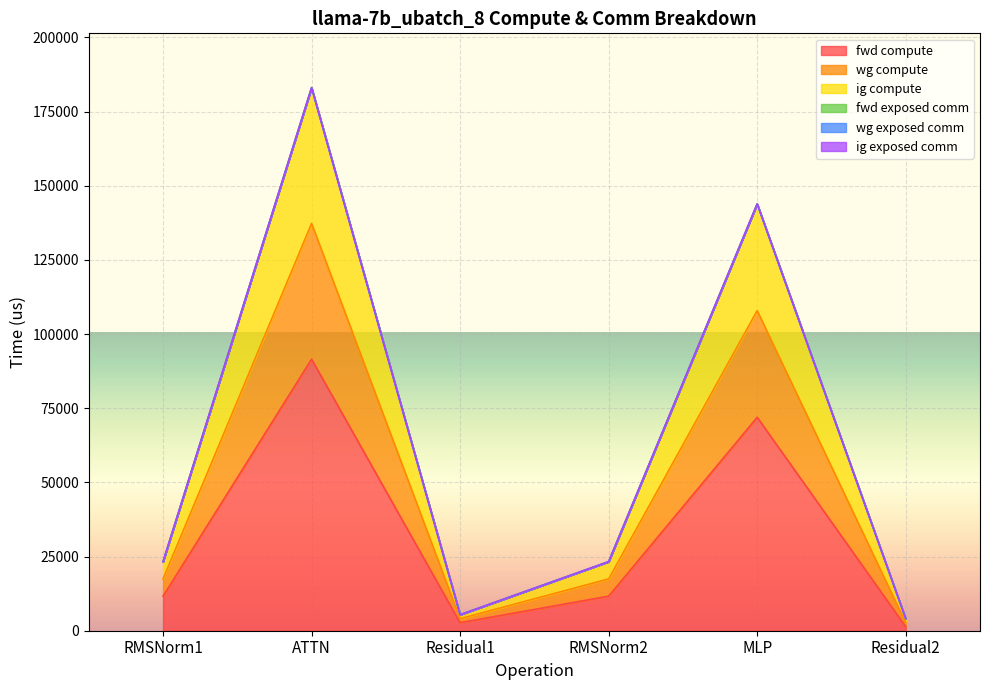

In ig compute, how many points are lower than both neighbors (excluding endpoints)?

1